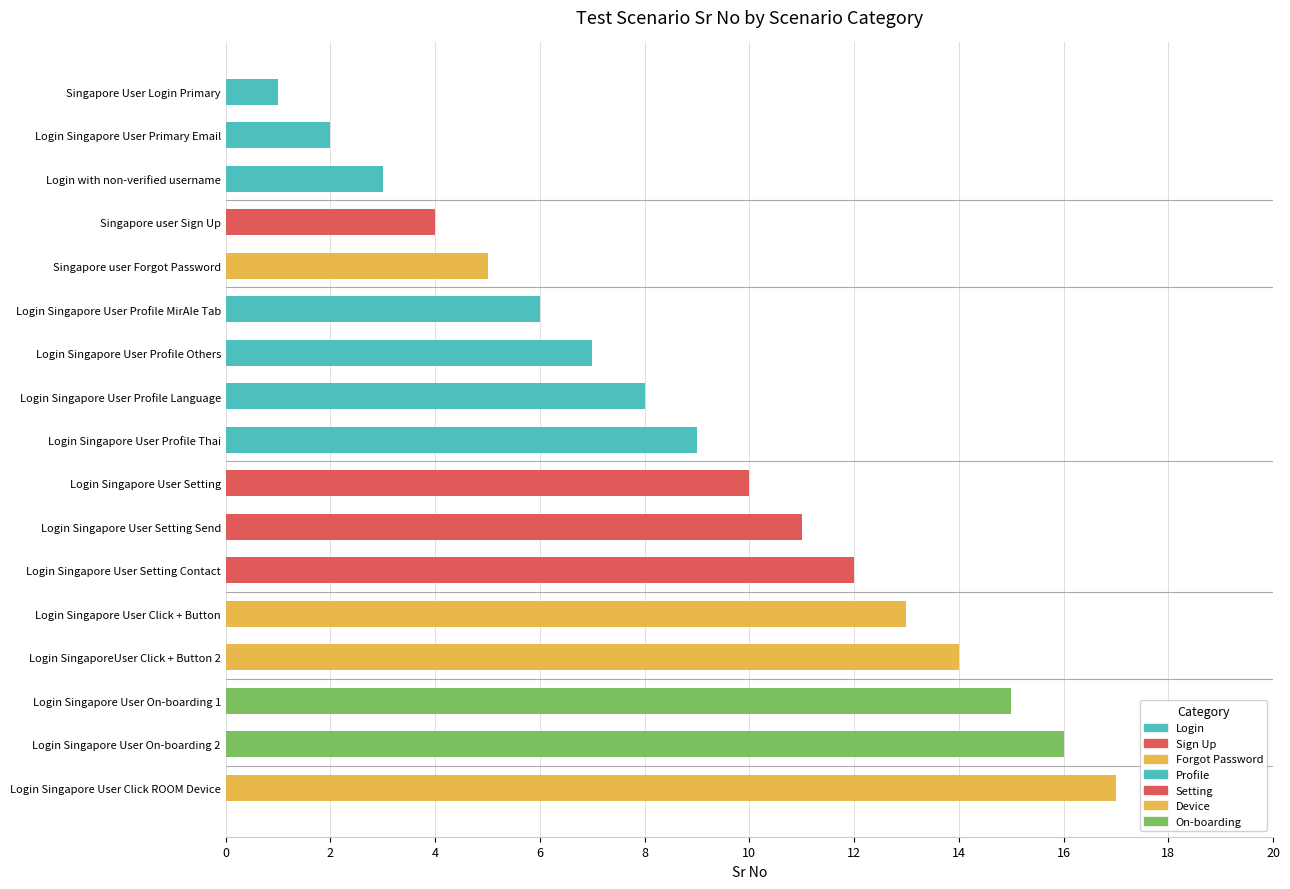

Which category has the lowest value across all series?

Singapore User Login Primary